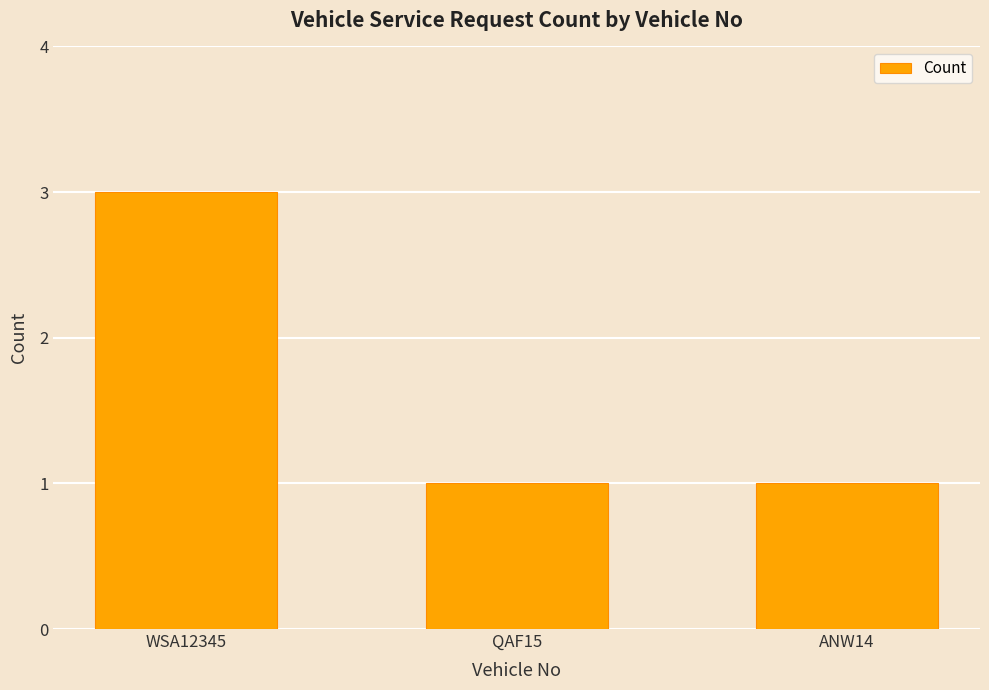

Are the bars horizontal?

No